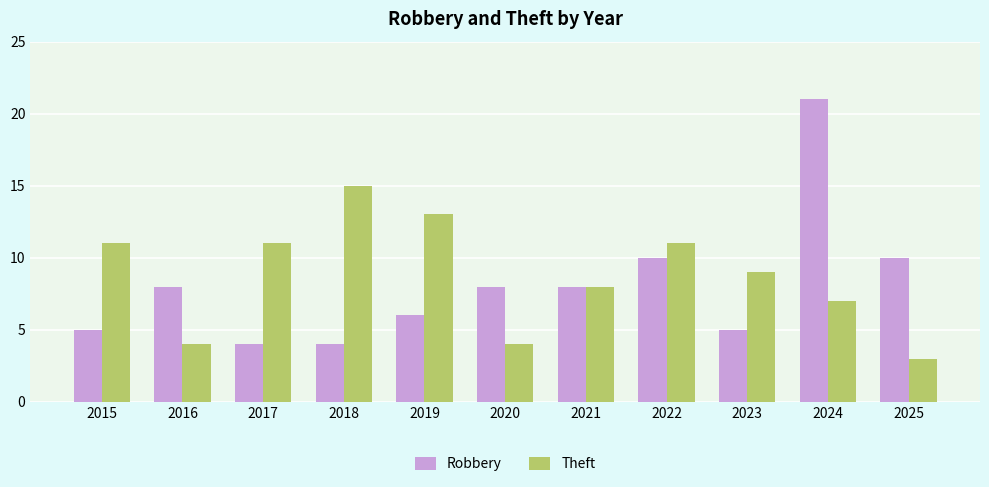

What is the difference between the second highest and minimum values in the Robbery series?

6